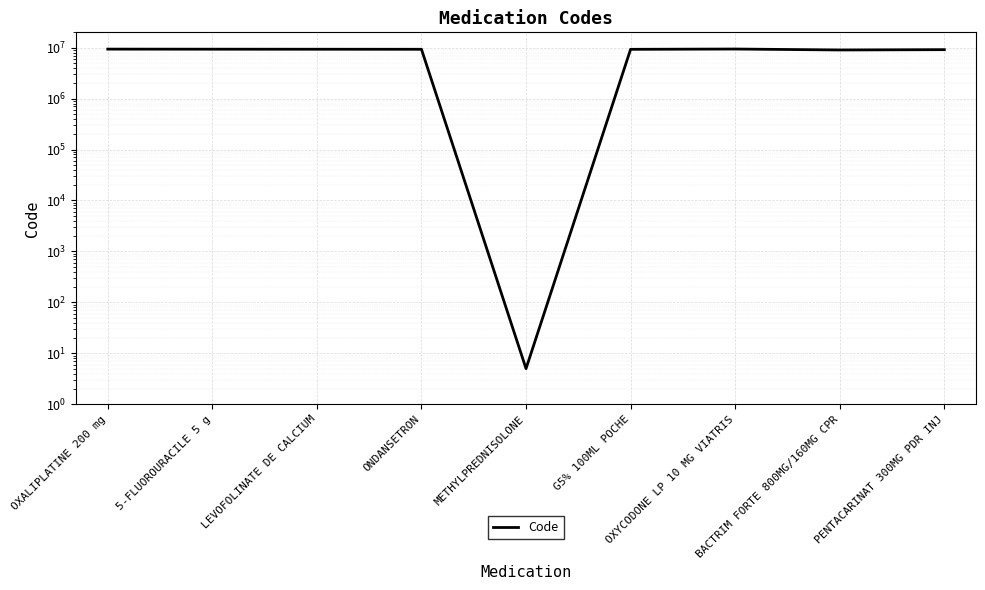

True or false: the data shows 5079500 at ONDANSETRON.

False